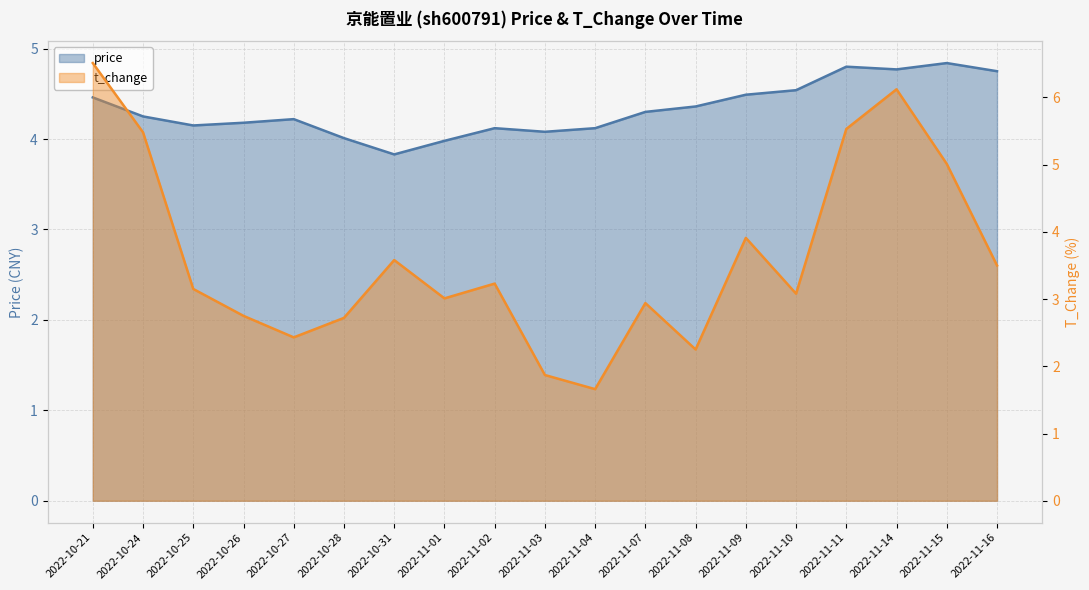

True or false: t_change line has more than 0 points higher than both neighbors.

True